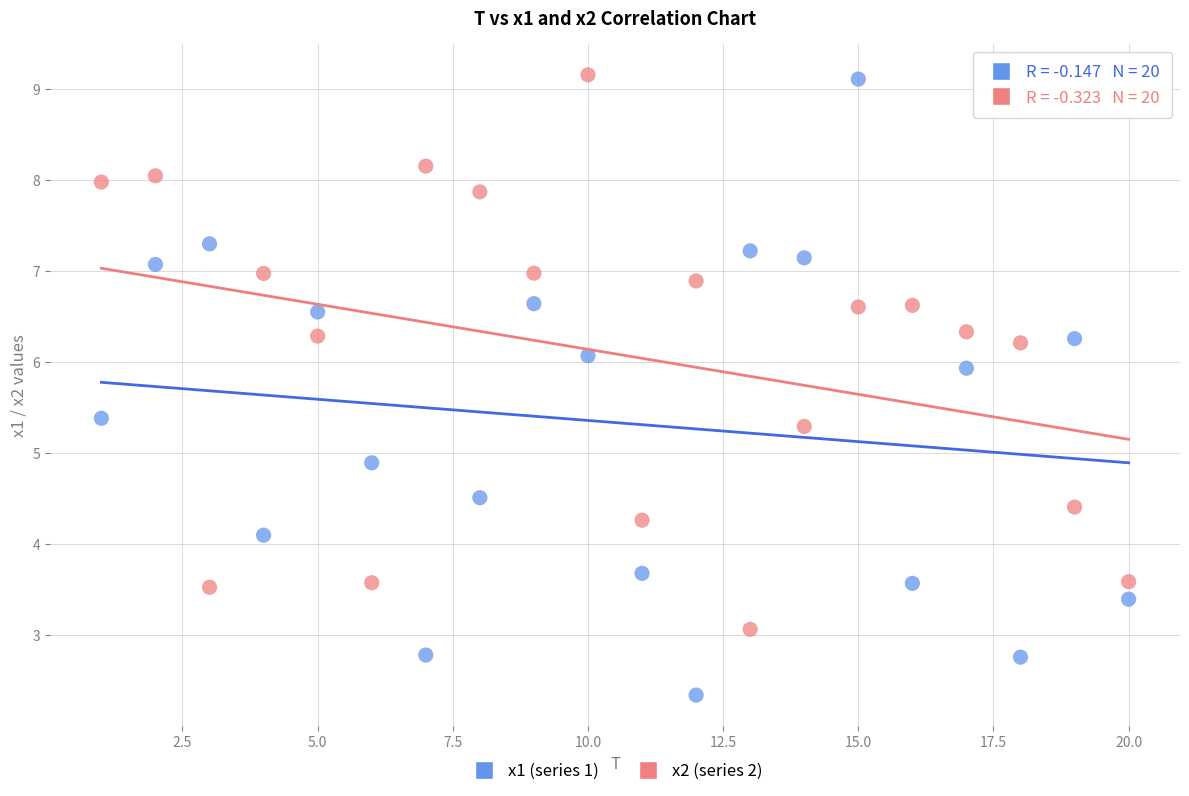

Which series has the widest spread of Y values?

x1 (series 1)